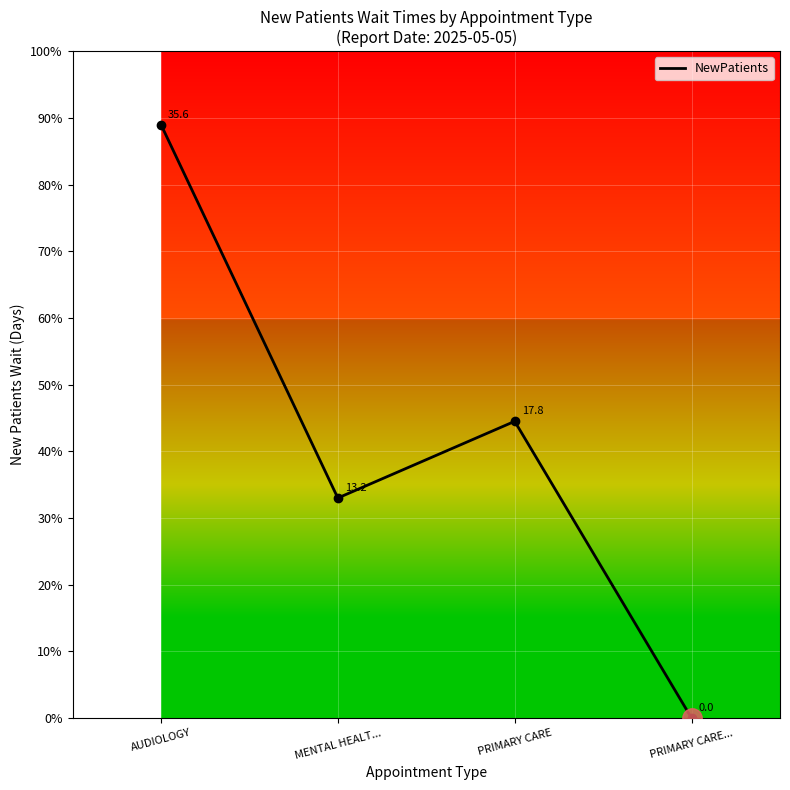

At which category does the data reach its first local valley?

MENTAL HEALT...